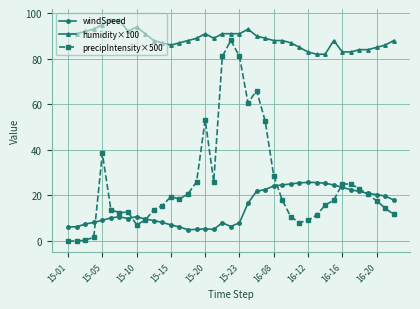

True or false: humidity×100 has more than 1 interior local peaks.

True